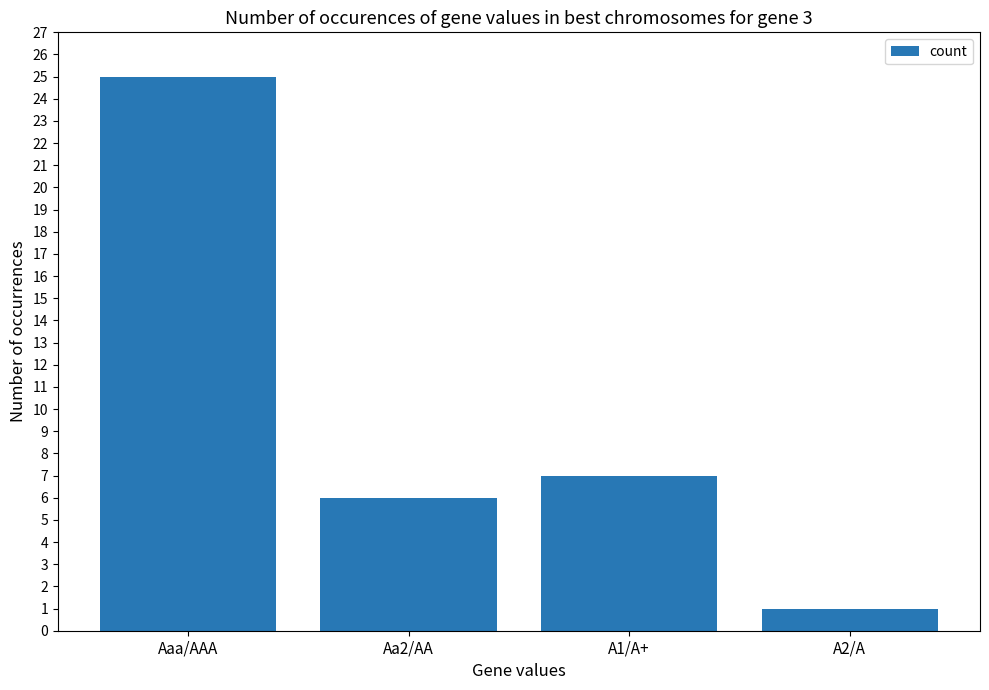

The chart shows a value of 1 at A2/A. True or false?

True